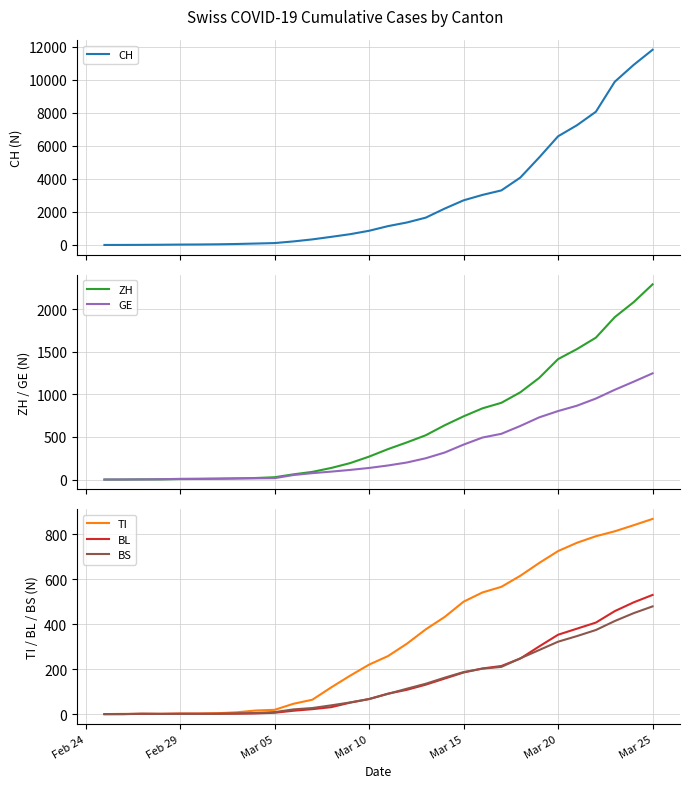

At which label does BS reach its peak?

Mar 25